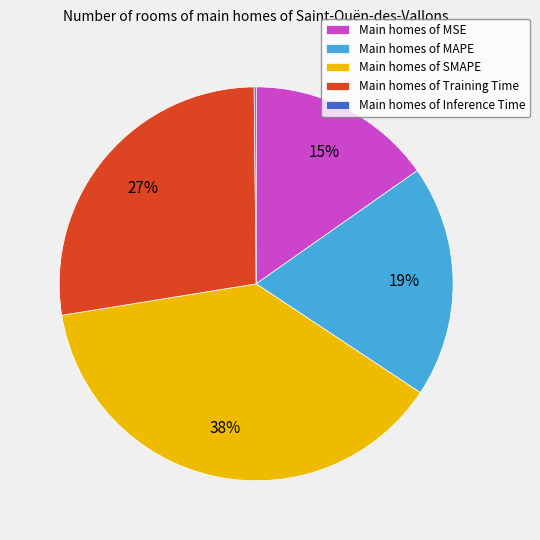

Is it true that Main homes of SMAPE is 38% of the pie?

True